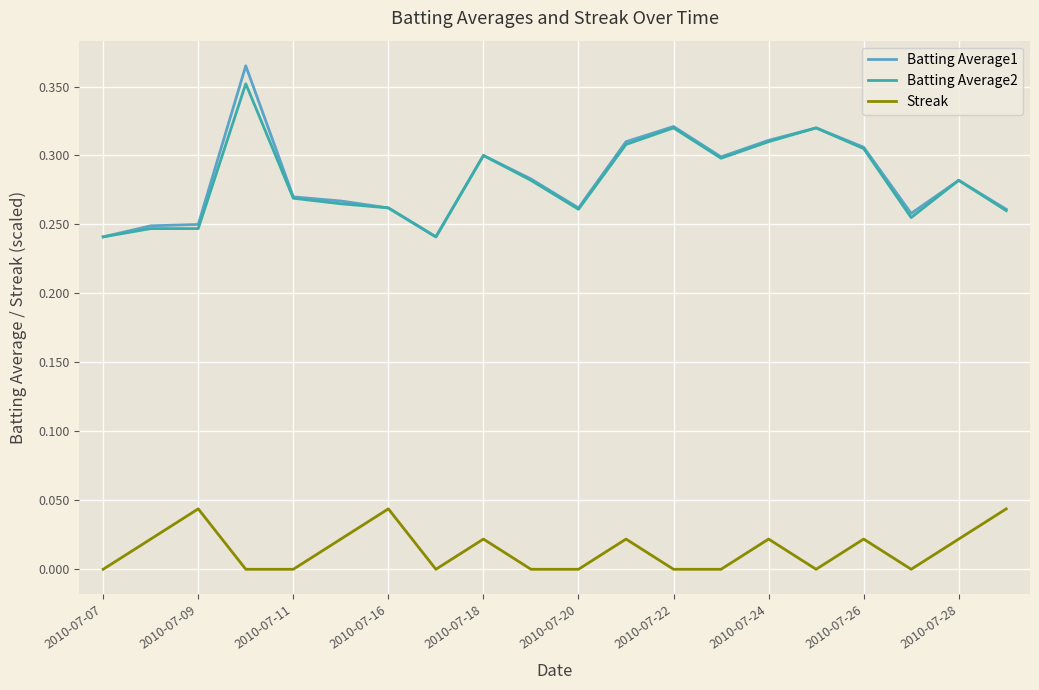

True or false: Streak and Batting Average1 intersect in this chart.

False